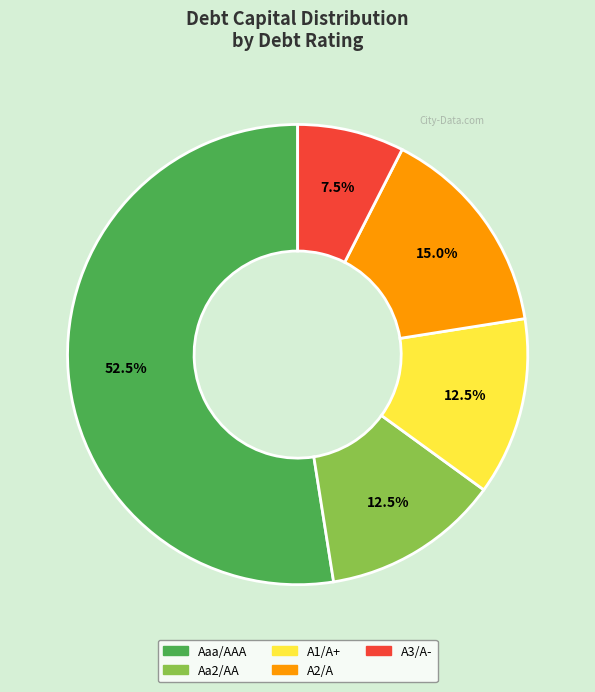

How many slices are in this pie chart?

5